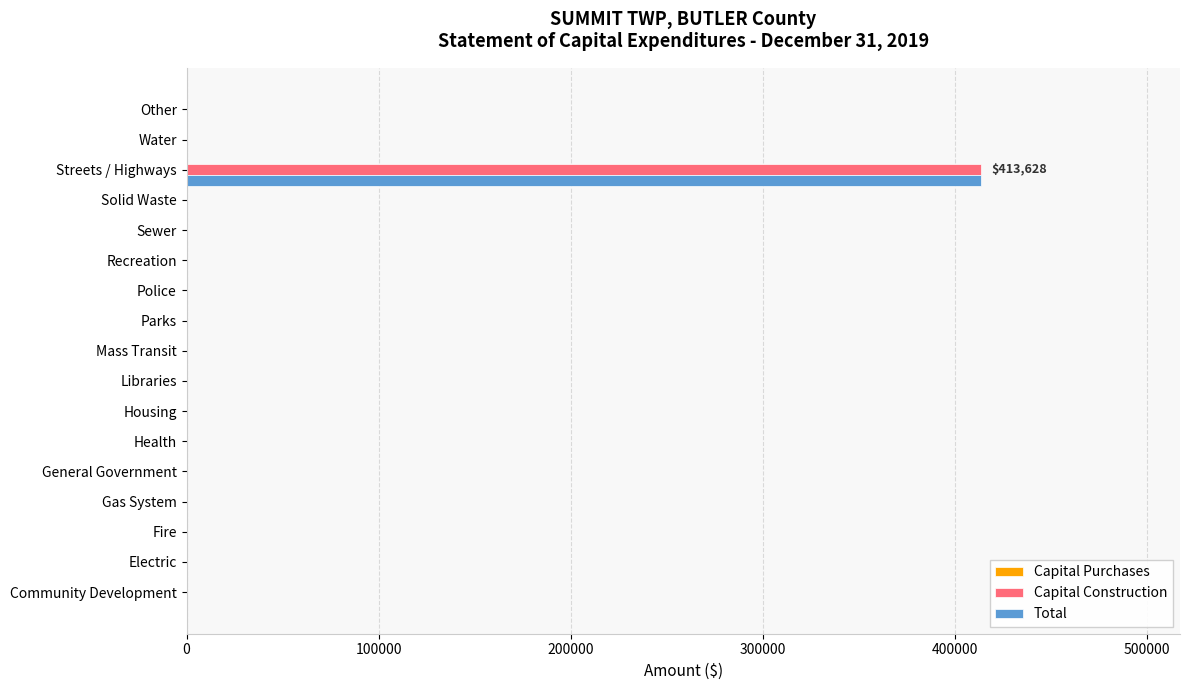

What is the maximum value for Capital Construction?

413628